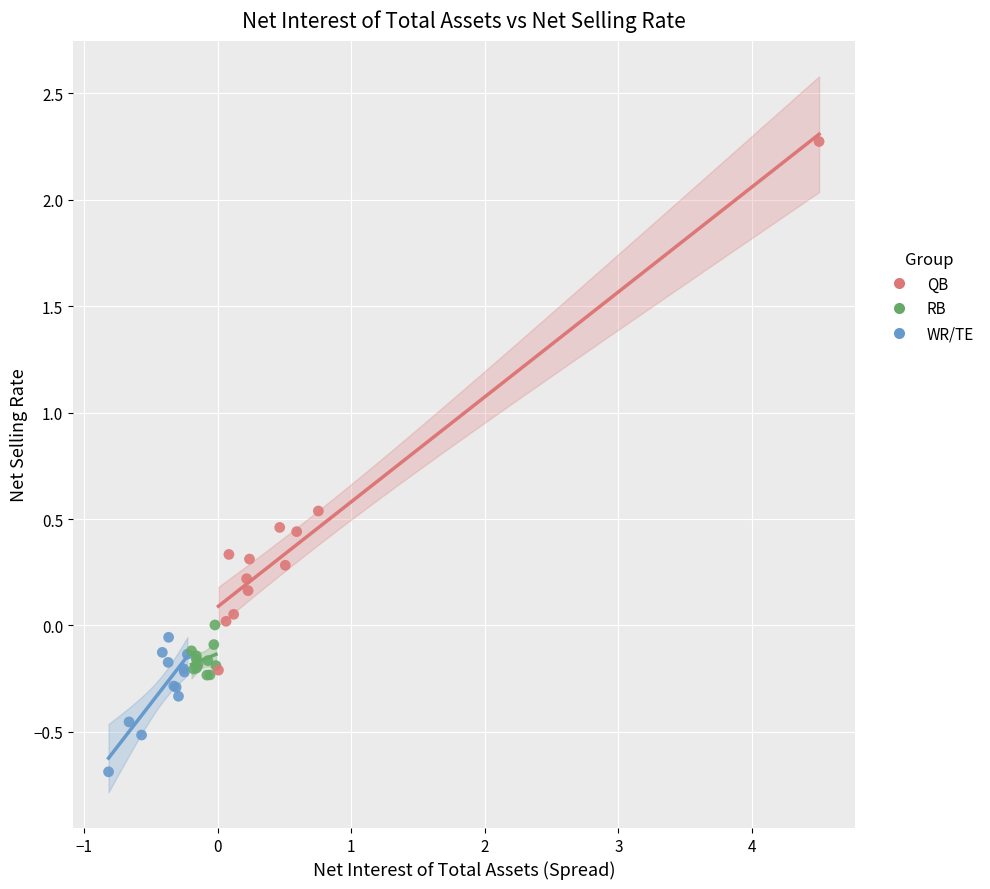

What are all the series names shown in the legend?

QB, RB, WR/TE